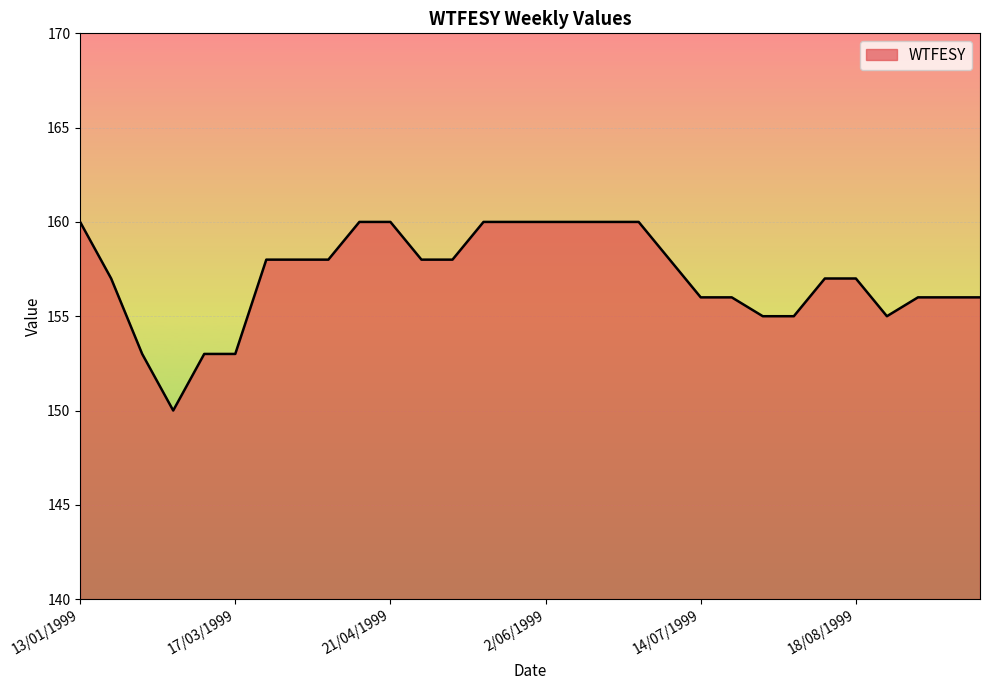

What is the maximum value shown in the chart?

160